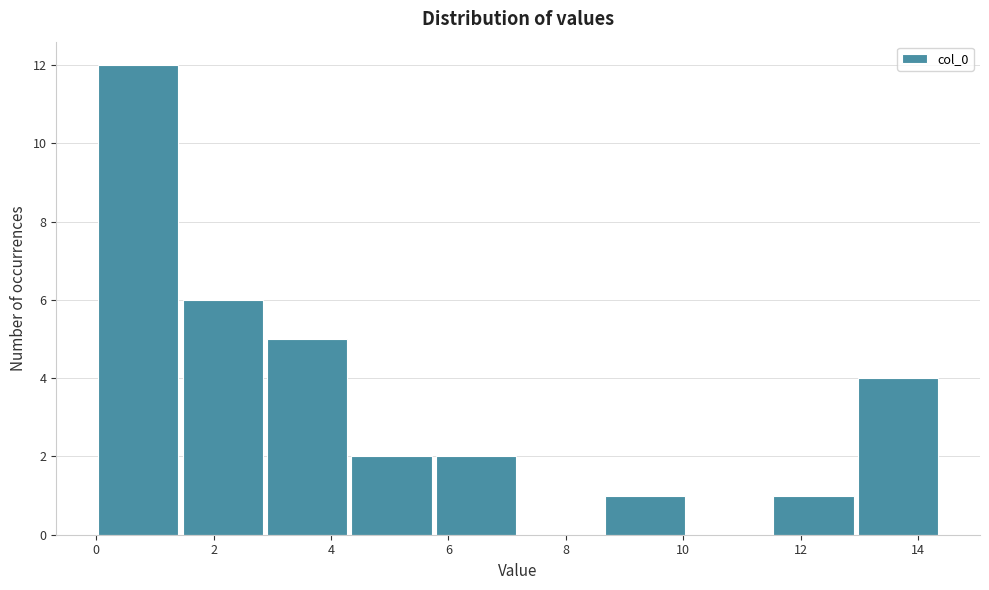

Over which range of the x-axis is the bar tallest?

0.0 to 1.4